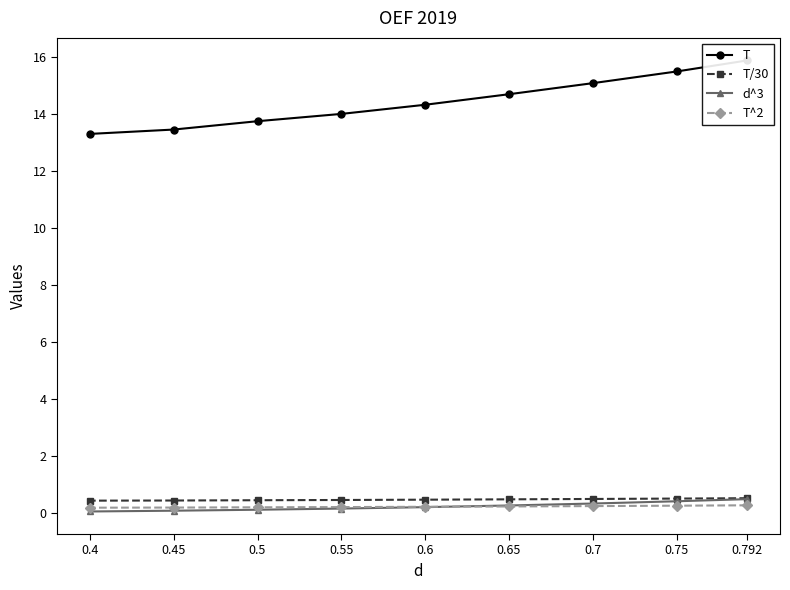

What is the difference between the highest and lowest values at 0.4?

13.2